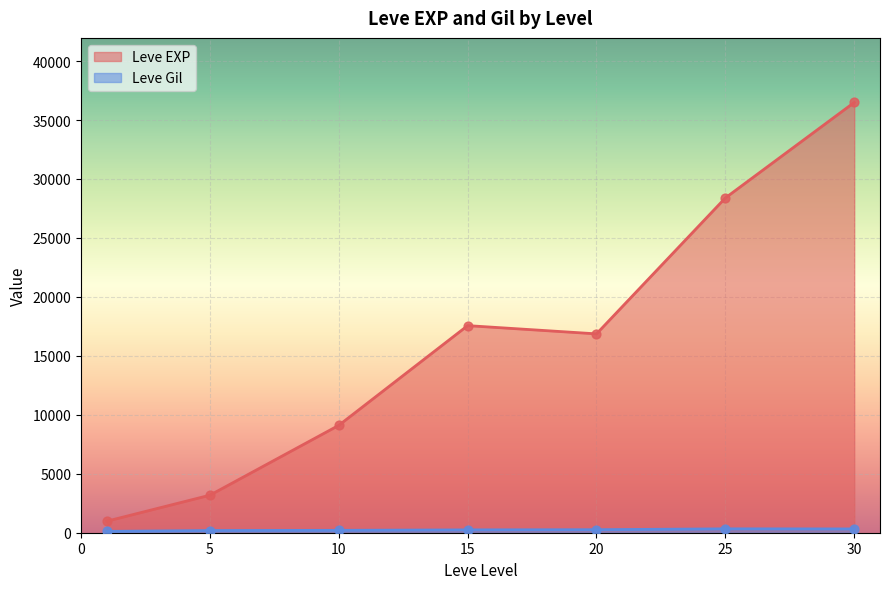

At how many categories does at least one series exceed 27394?

2